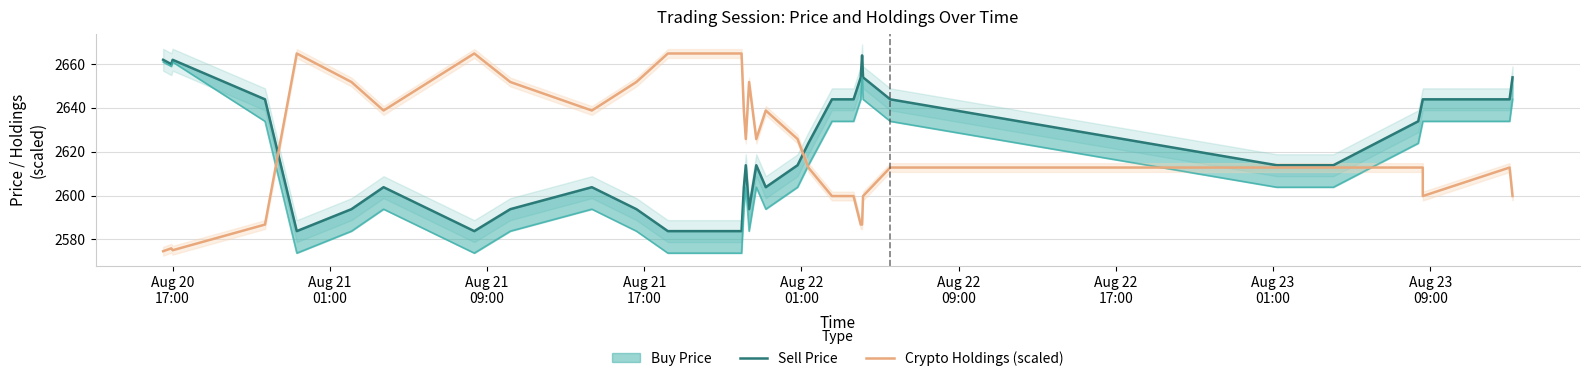

Which series ends up on top after the final intersection of Sell Price and Crypto Holdings (scaled)?

Sell Price